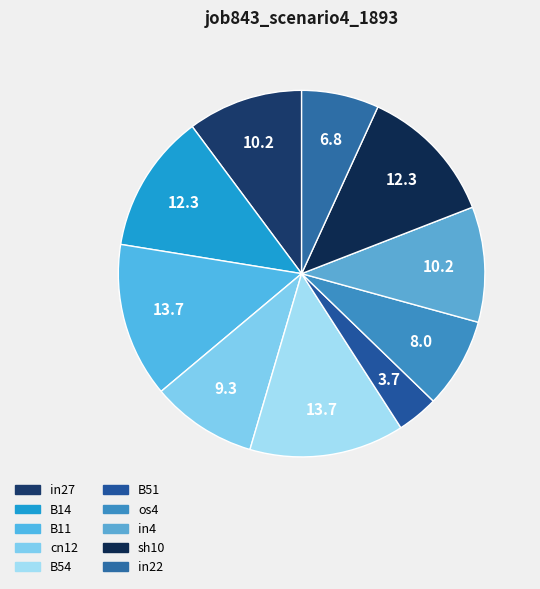

What portion of the pie excludes cn12?

90.7%